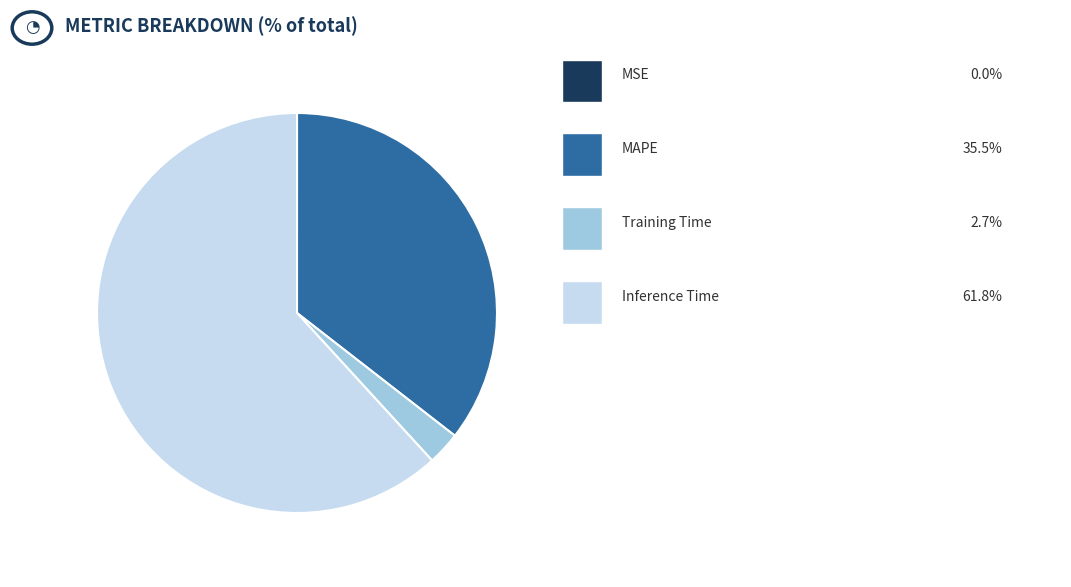

Is there any slice that represents more than half of the pie?

Yes